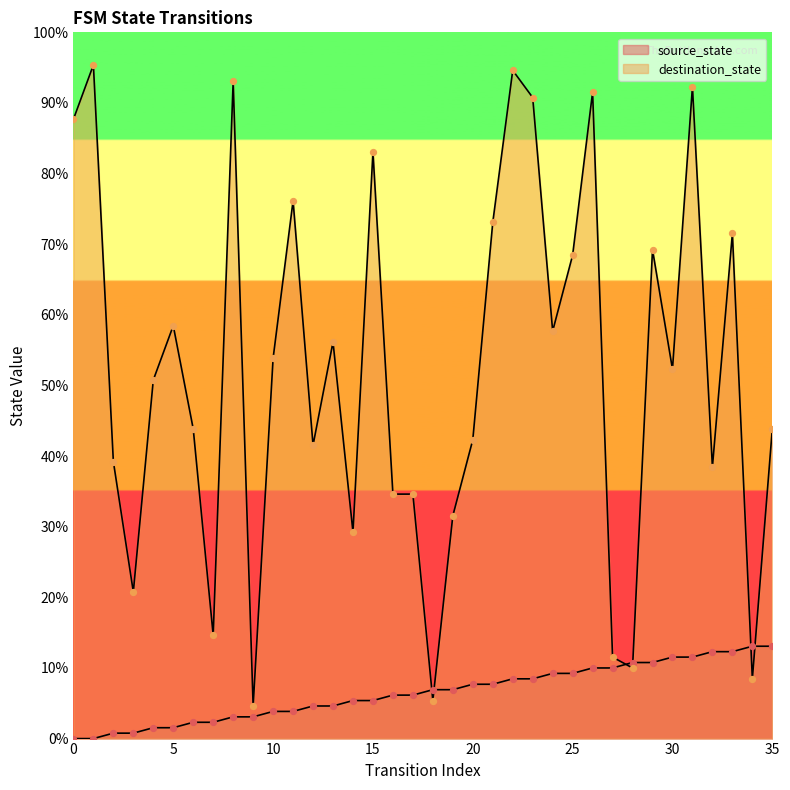

What is the total value across all series at 8?

125